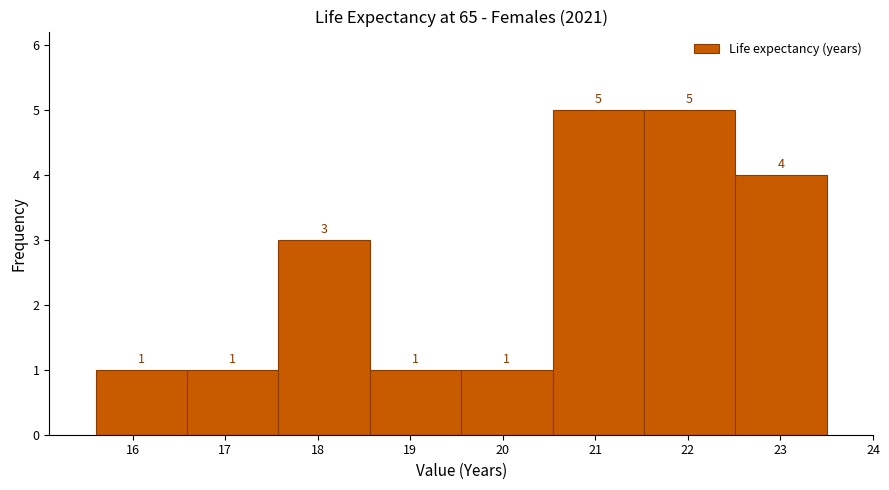

Reading left to right, transcribe this chart: for each bar, give the range it covers on the x-axis and its height. The bar edges are not printed on the chart, so give them approximately, as read against the axis.

15.6 to 16.6: 1
16.6 to 17.6: 1
17.6 to 18.6: 3
18.6 to 19.6: 1
19.6 to 20.5: 1
20.5 to 21.5: 5
21.5 to 22.5: 5
22.5 to 23.5: 4